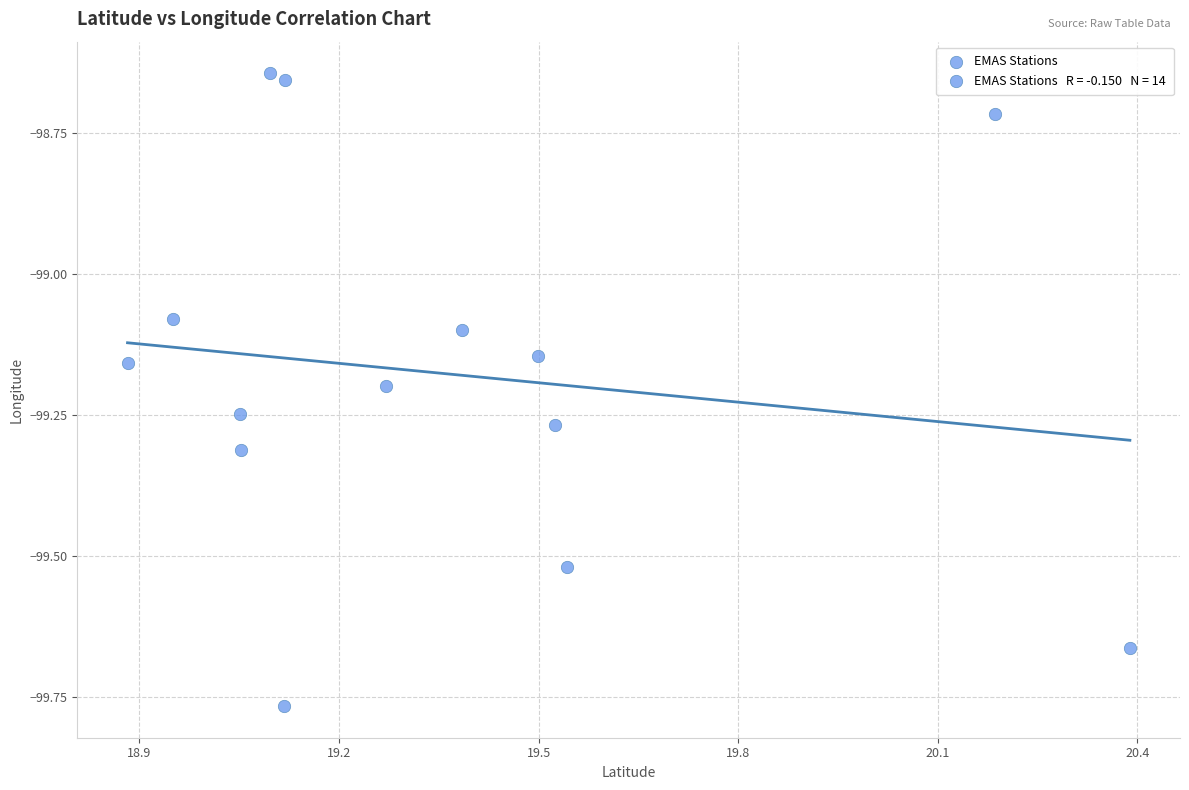

What is the range of X values (max minus min)?

1.5